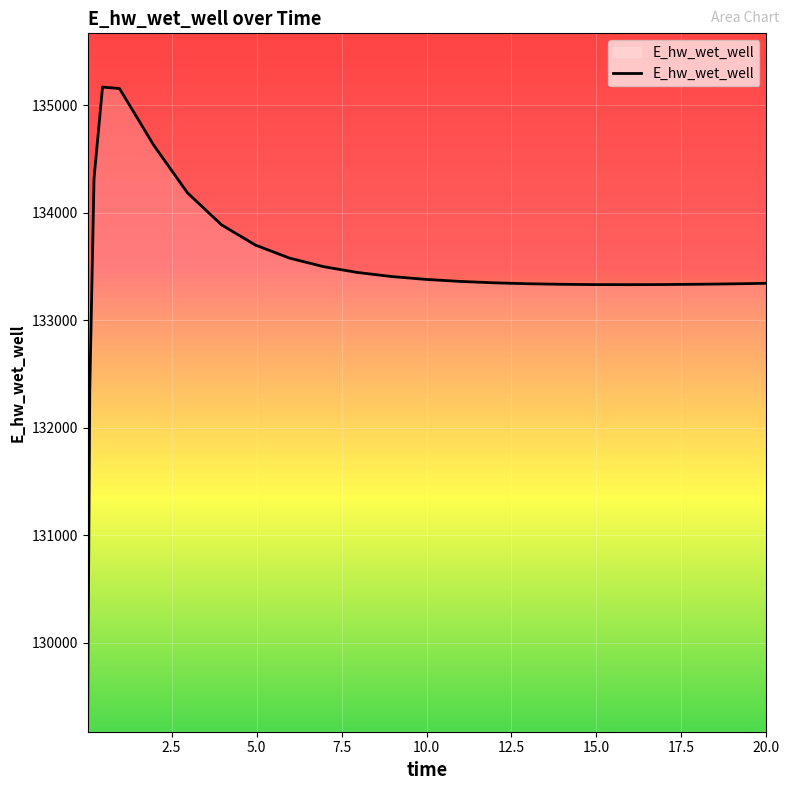

What is the smallest value displayed?

129271.1